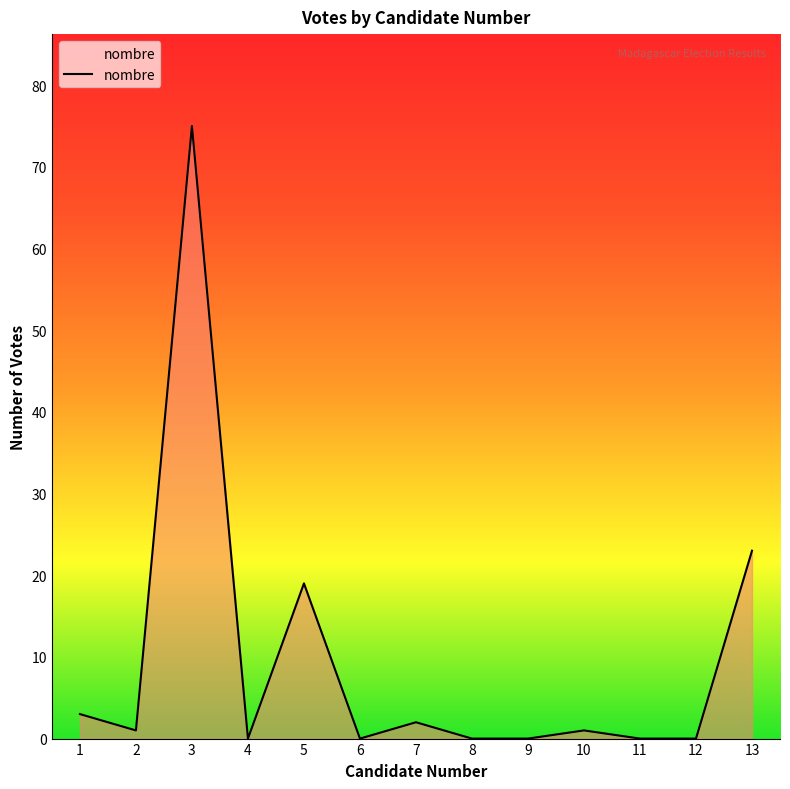

What is the change in value from 3 to 9?

-75